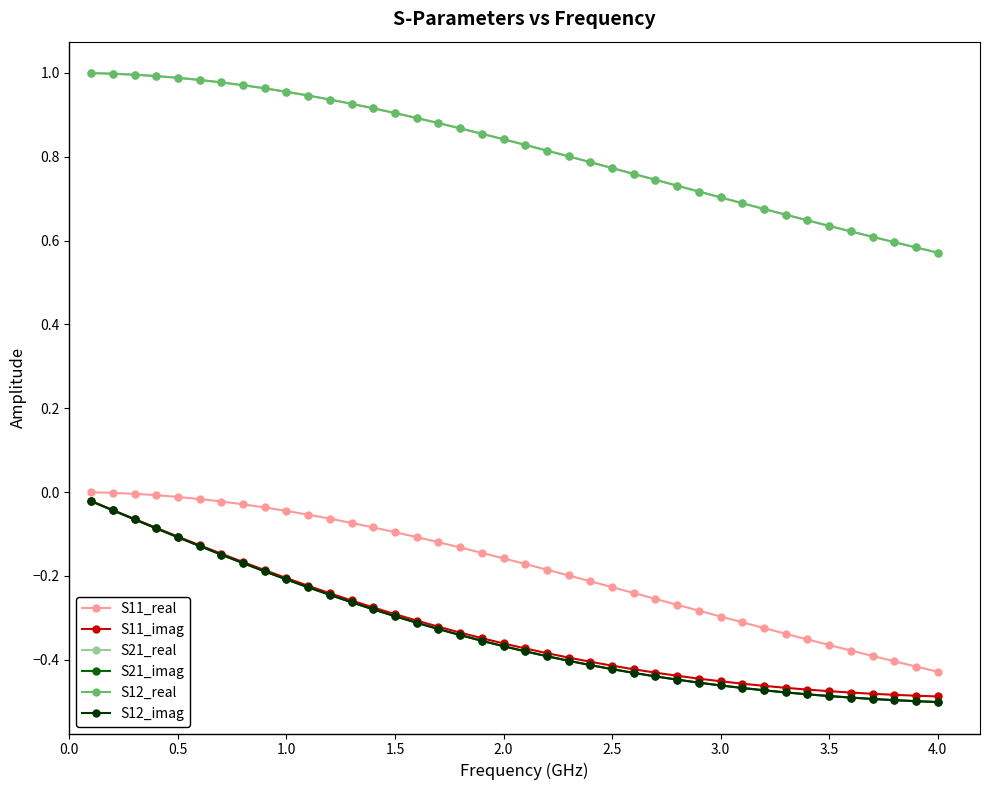

How many lines are shown in the chart?

6